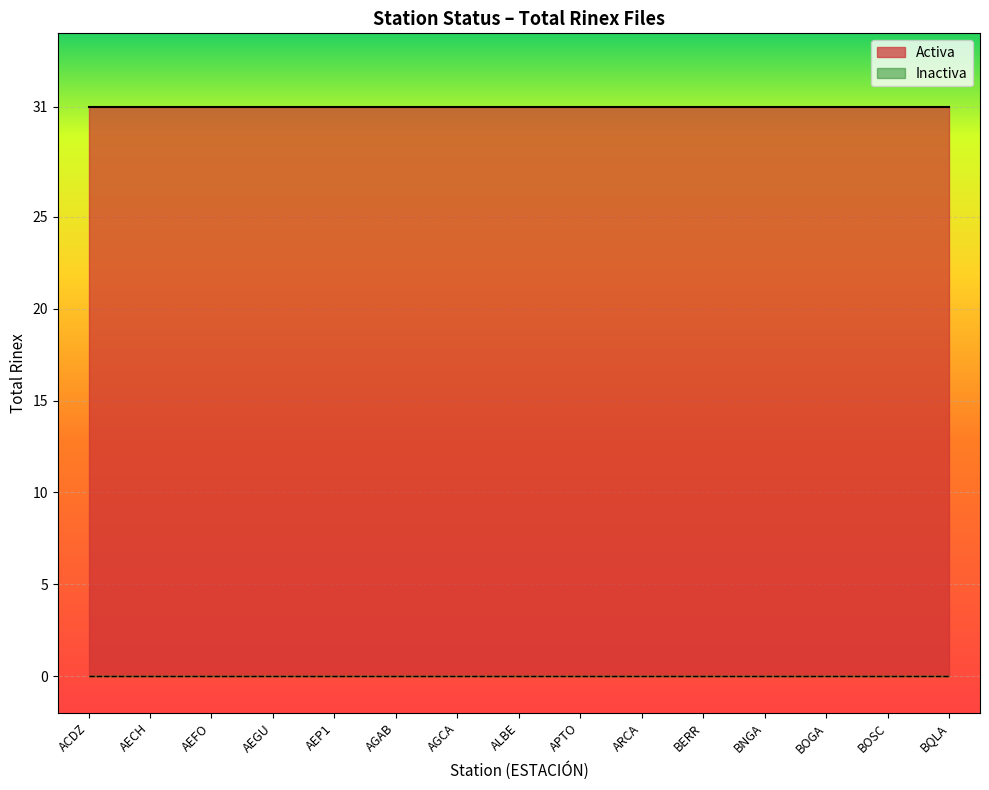

The value of Activa at BOSC is 54. True or false?

False